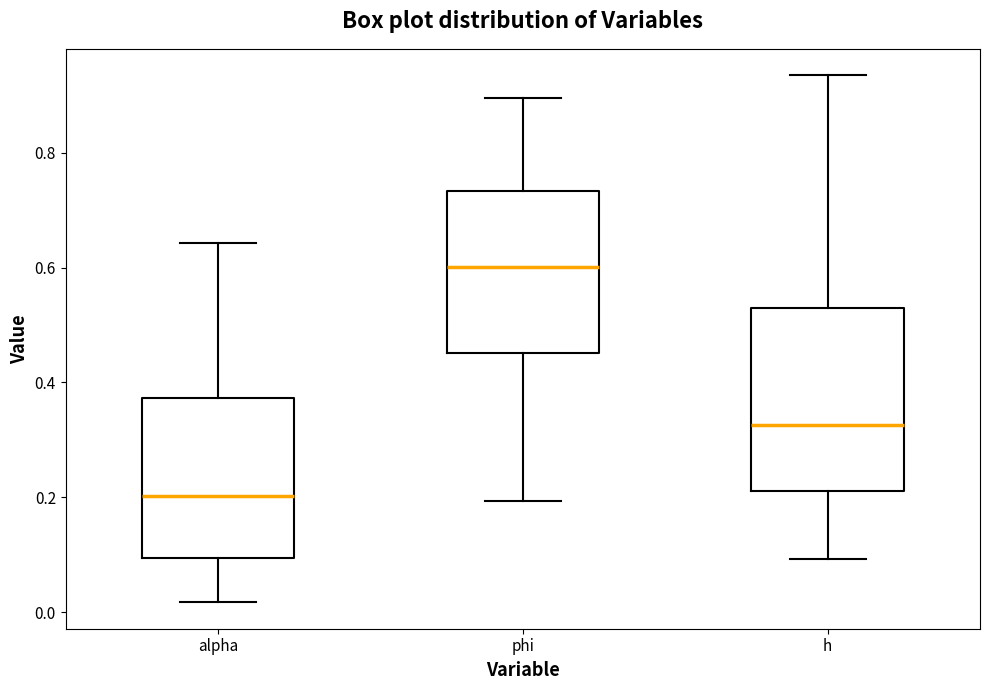

Where does the upper whisker of the box for alpha end on the y-axis? The values are not printed on the chart, so give them approximately, as read against the axis.

0.64